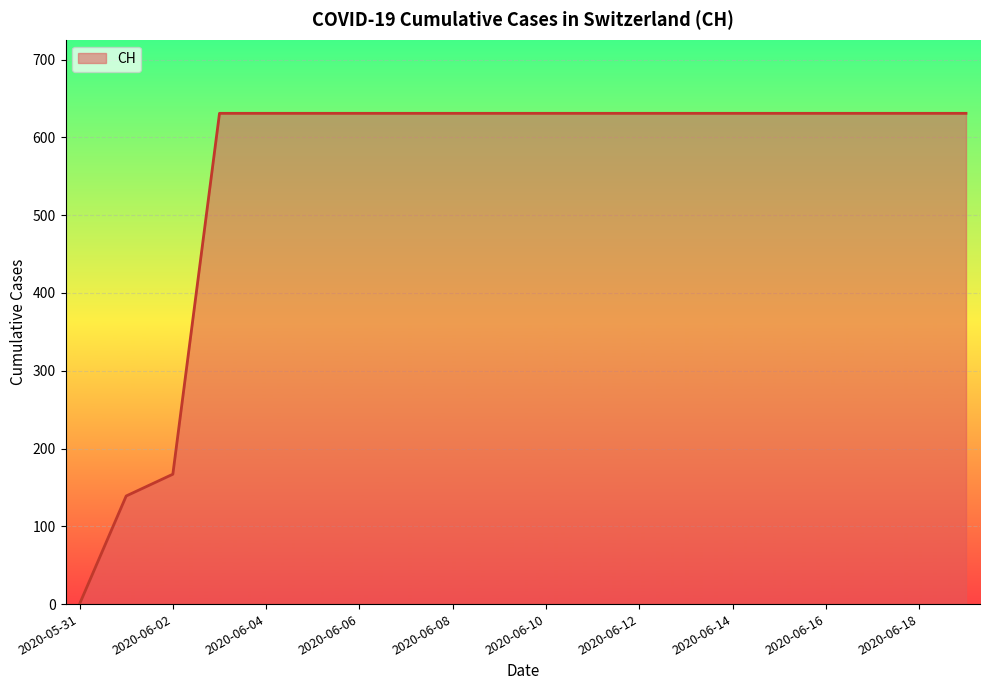

What is the maximum value shown in the chart?

631